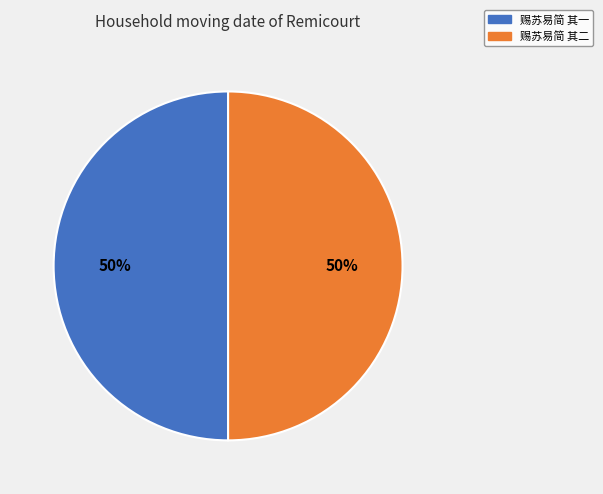

To the nearest percent, what is the combined percentage of 赐苏易简 其一 and 赐苏易简 其二?

100%